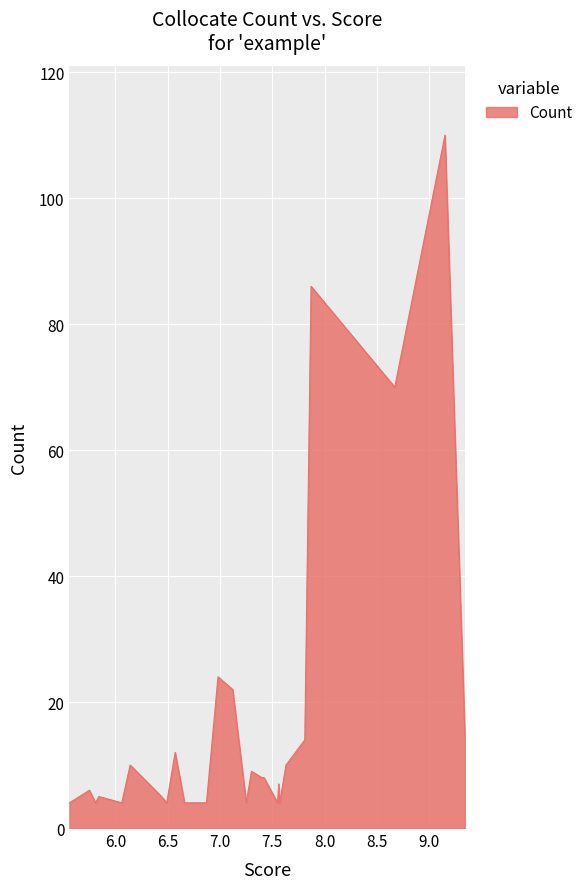

What is the difference between the maximum and minimum values?

106